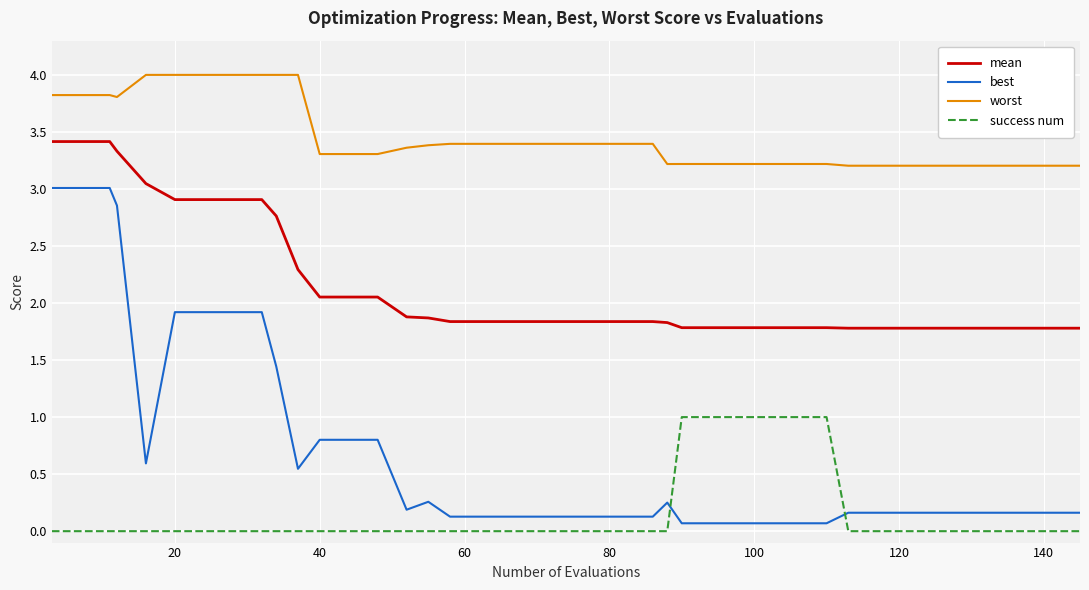

True or false: worst and mean cross at least once.

False